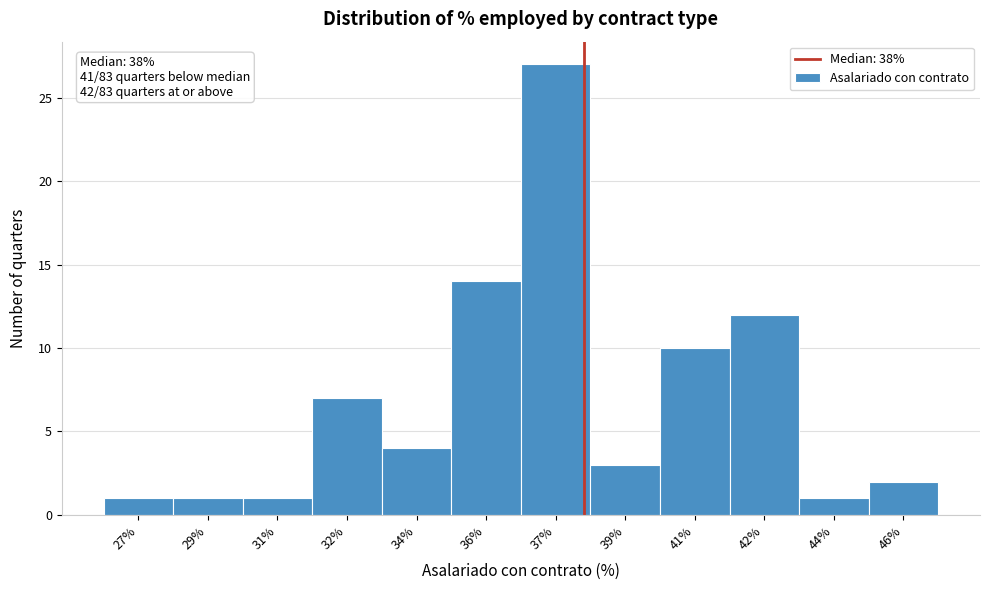

Reading right to left, list all the values displayed in this chart.

2	1	12	10	3	27	14	4	7	1	1	1